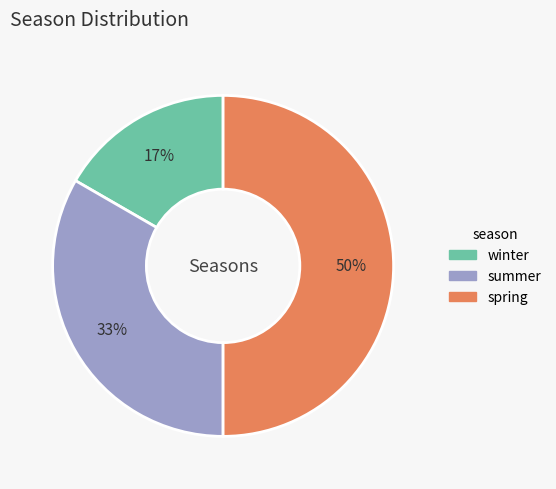

Is it true that winter is 17% of the pie?

True